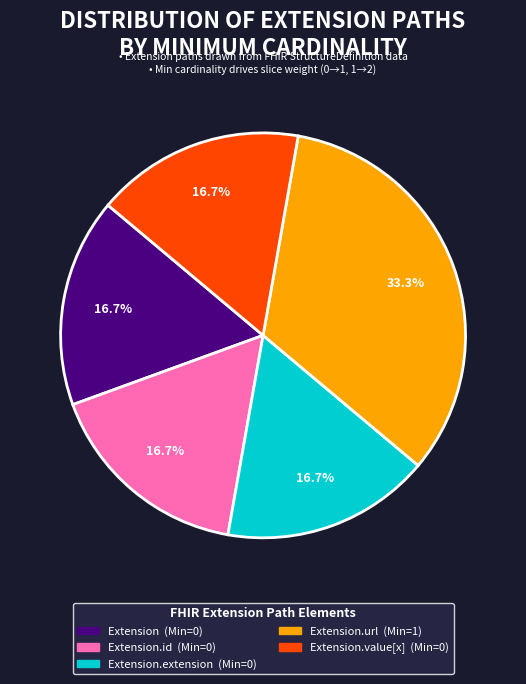

Does any single category account for the majority?

No